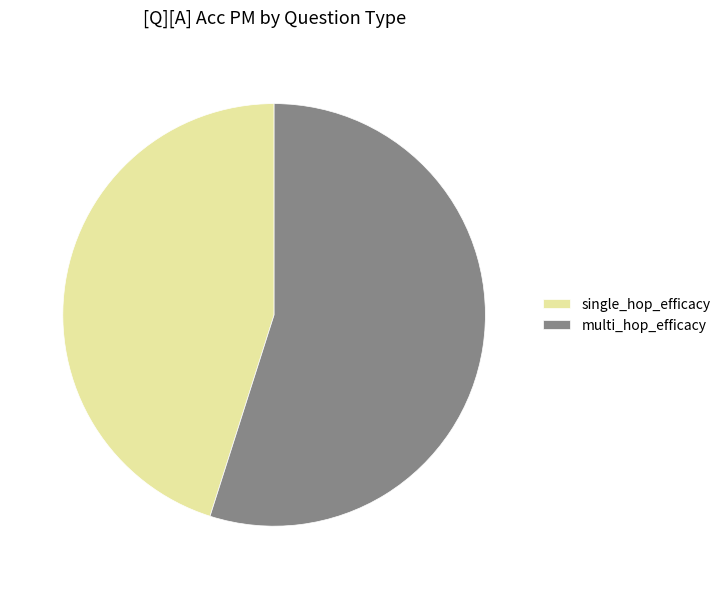

Between multi_hop_efficacy and single_hop_efficacy, which is larger?

multi_hop_efficacy